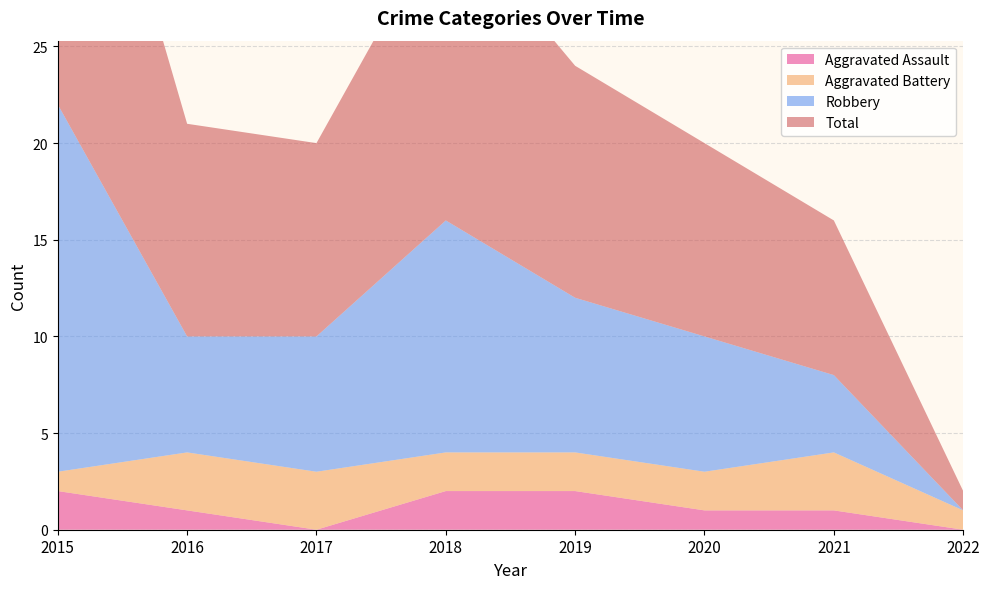

Reading left to right, transcribe all the data shown in this chart.

Aggravated Assault: 2	1	0	2	2	1	1	0
Aggravated Battery: 1	3	3	2	2	2	3	1
Robbery: 19	6	7	12	8	7	4	0
Total: 22	11	10	16	12	10	8	1